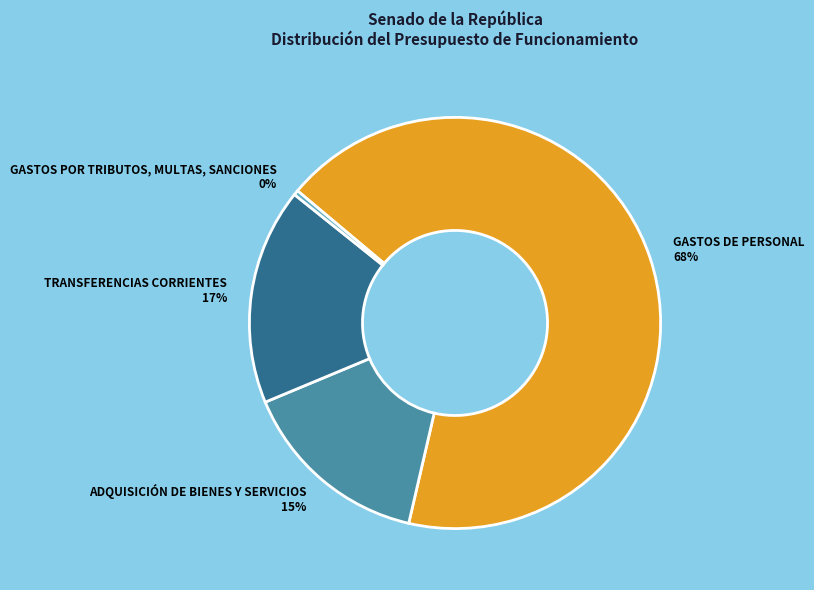

Rank the categories by value from highest to lowest.

GASTOS DE PERSONAL, TRANSFERENCIAS CORRIENTES, ADQUISICIÓN DE BIENES Y SERVICIOS, GASTOS POR TRIBUTOS, MULTAS, SANCIONES